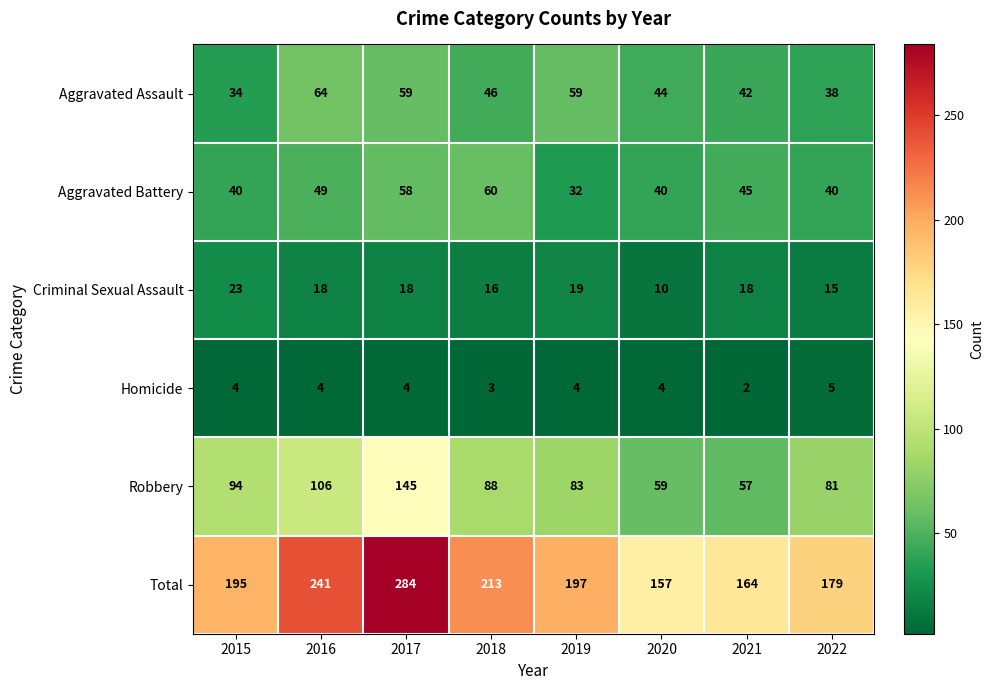

At which label does Homicide reach its minimum?

2021